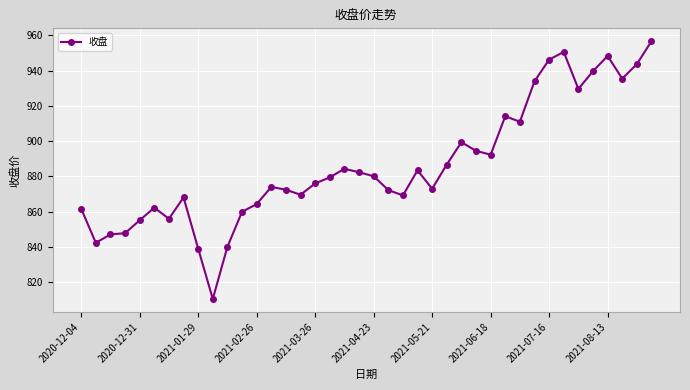

Does the chart have visible grid lines?

Yes